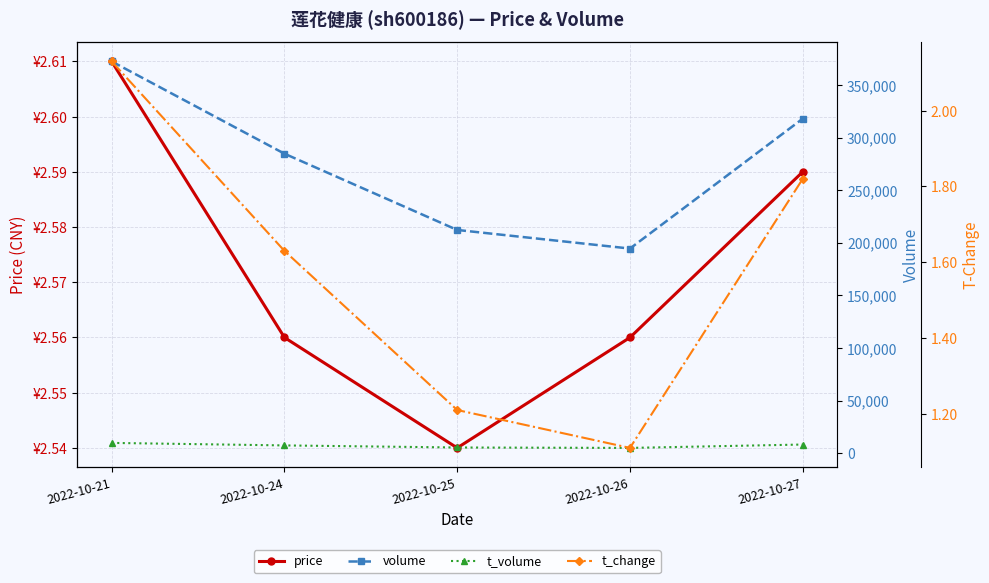

How many lines are shown in the chart?

4